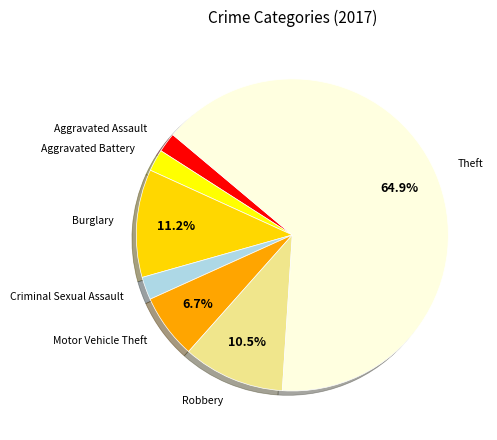

True or false: Aggravated Battery accounts for 2% of the total.

True